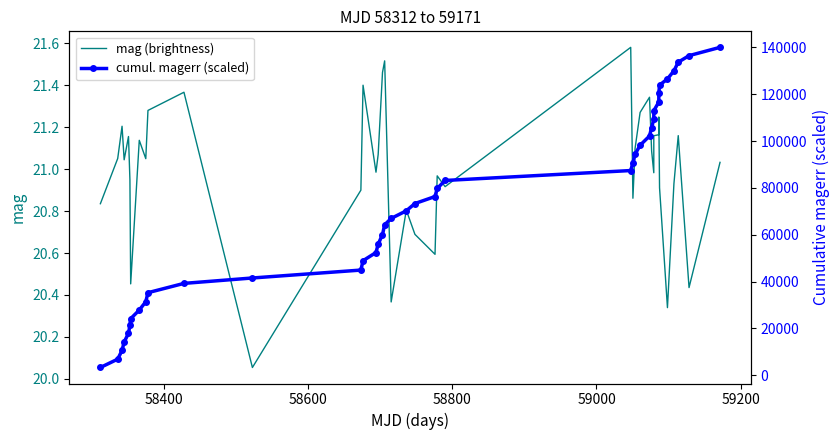

What is the average value of the mag (brightness) series?

21.0